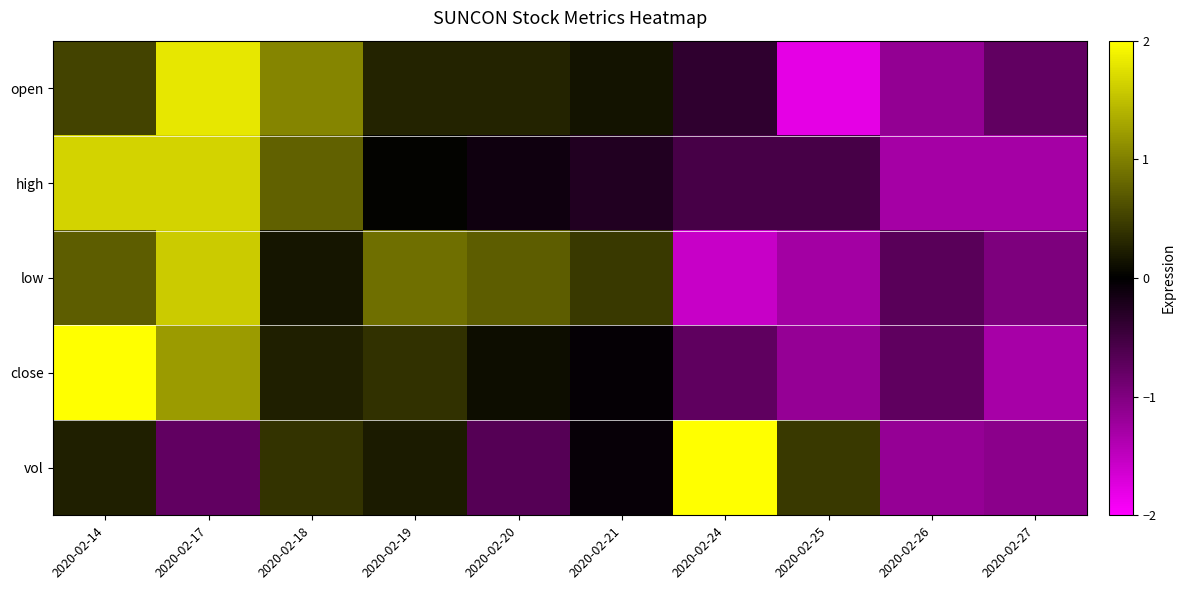

List the series in order of their peak value, lowest first.

low, high, open, close, vol